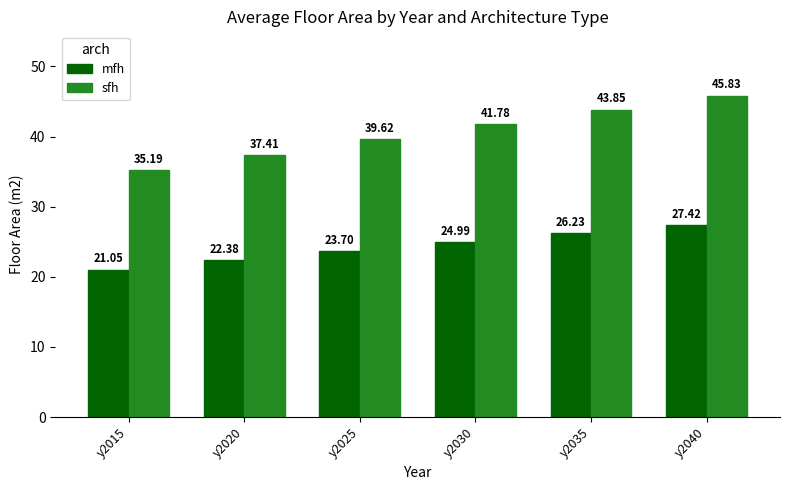

Which series has the largest total across all categories?

sfh